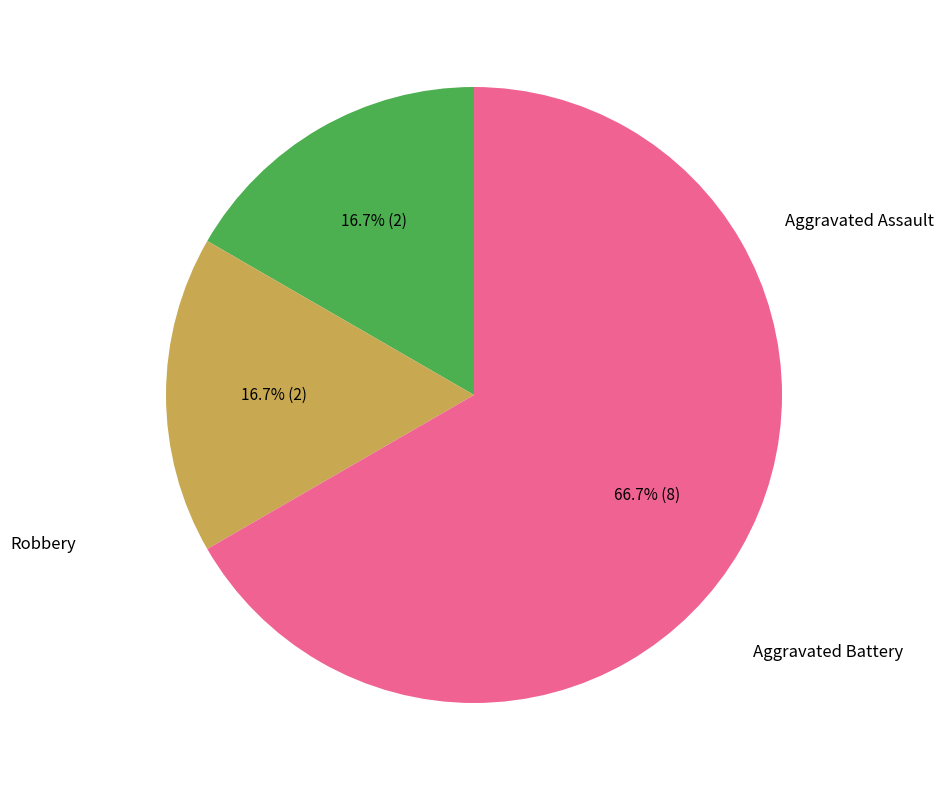

Is there any slice that represents more than half of the pie?

Yes